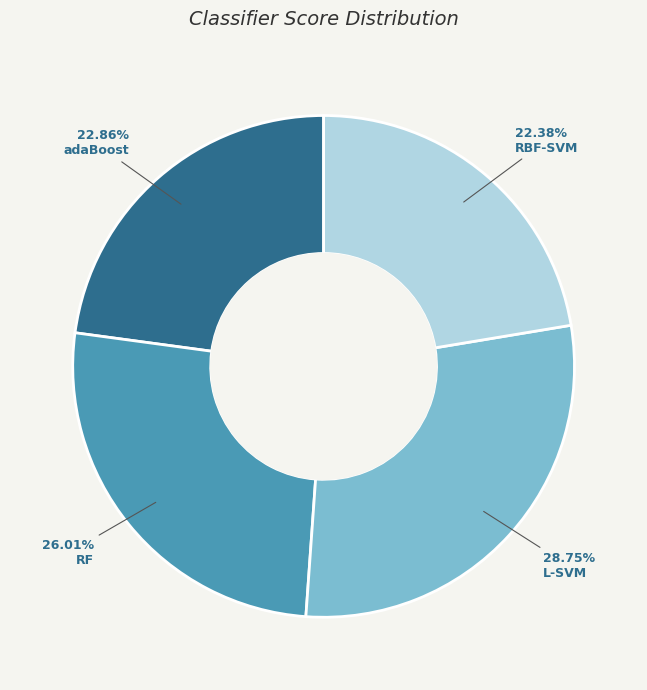

Between L-SVM and RBF-SVM, which is larger?

L-SVM